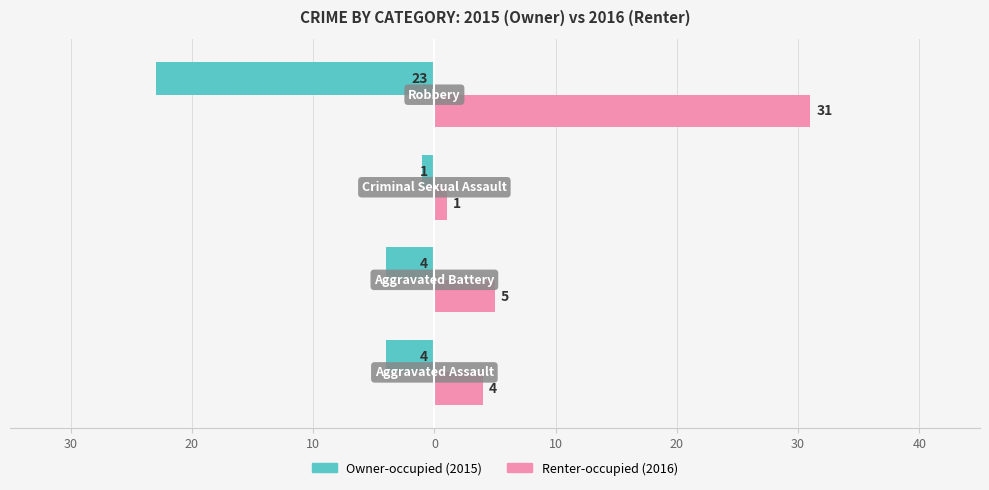

How many groups of bars are there?

4